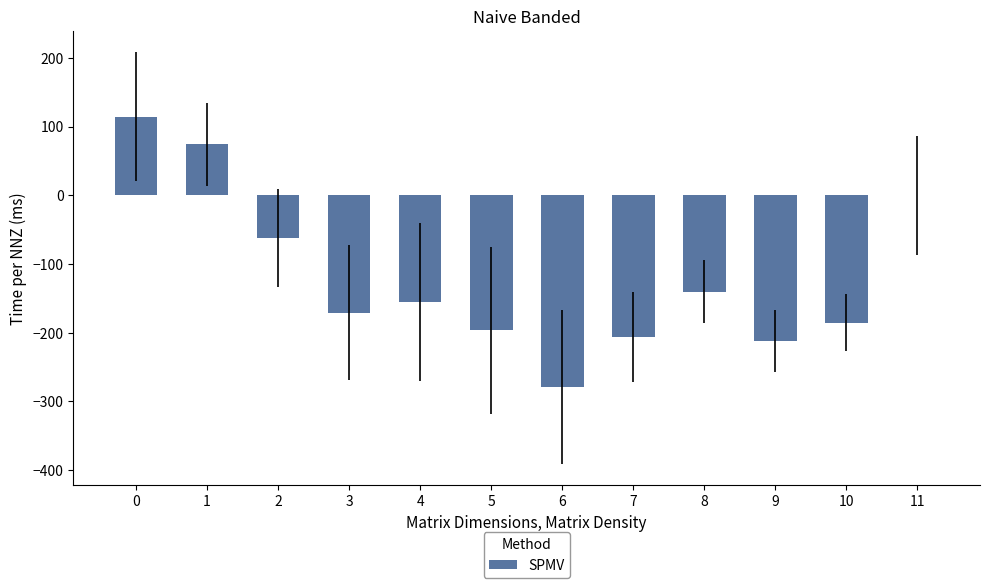

The value at 4 is -263.0. True or false?

False